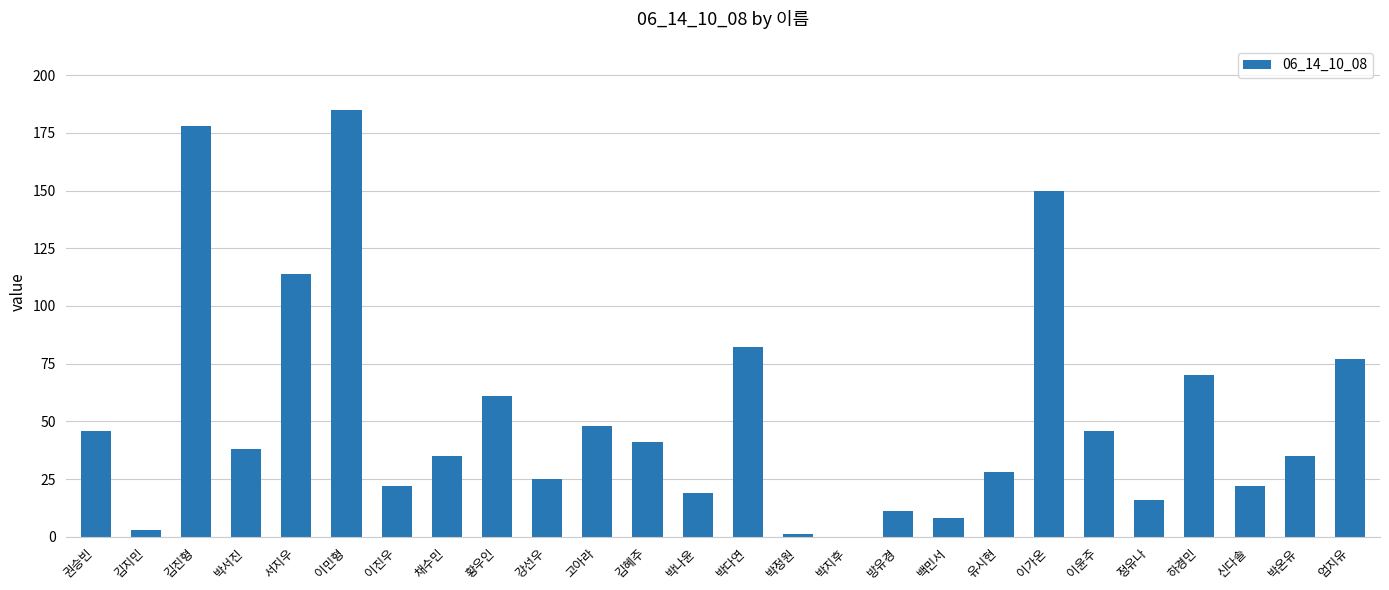

How many data points does each series have?

26